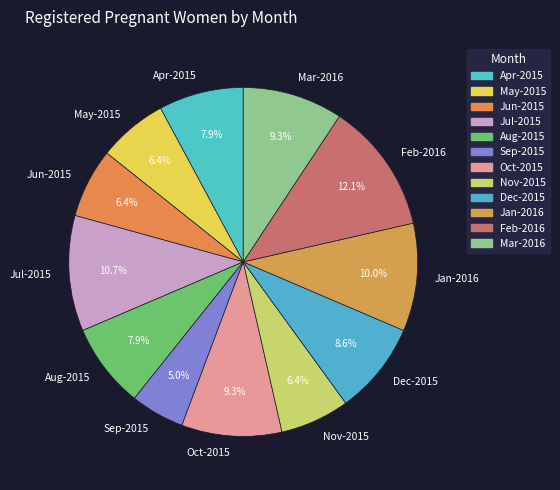

Is the sum of Nov-2015 and Jul-2015 greater than half?

No